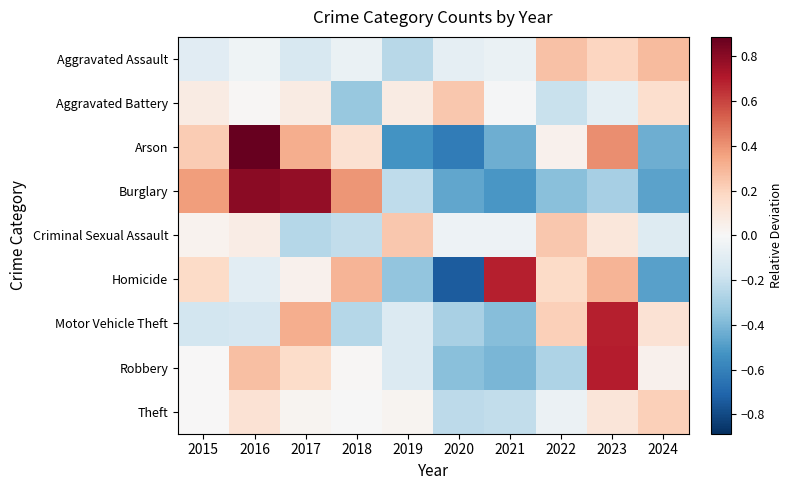

Between 2015 and 2023, which series saw the biggest shift?

Motor Vehicle Theft